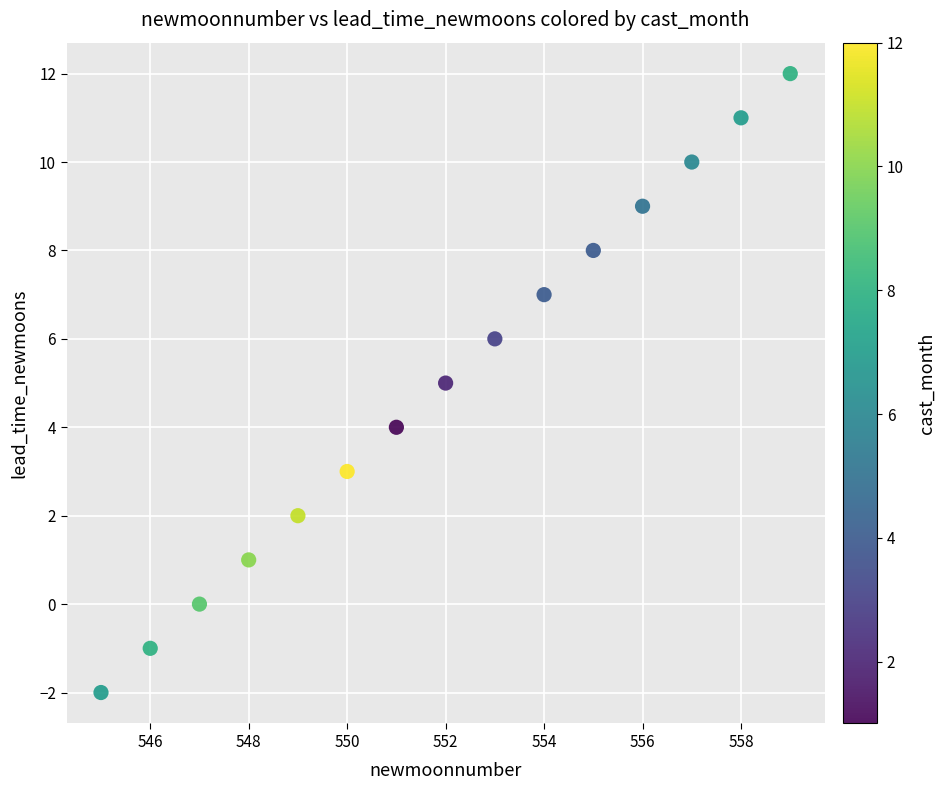

What is the range of X values (max minus min)?

14